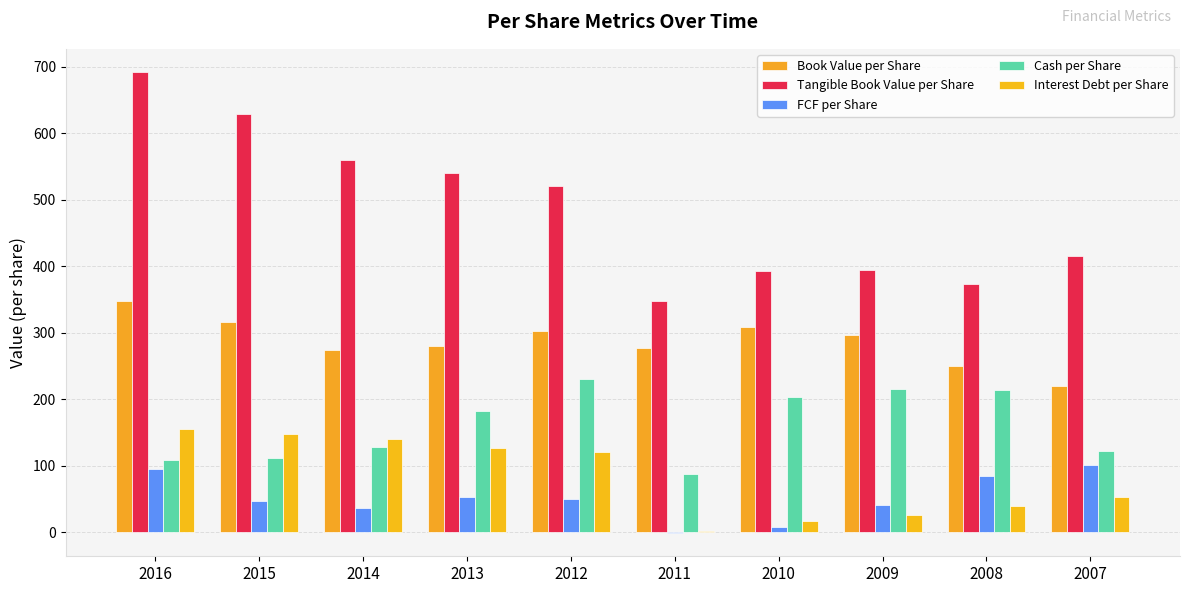

Which series has the widest spread of values?

Tangible Book Value per Share